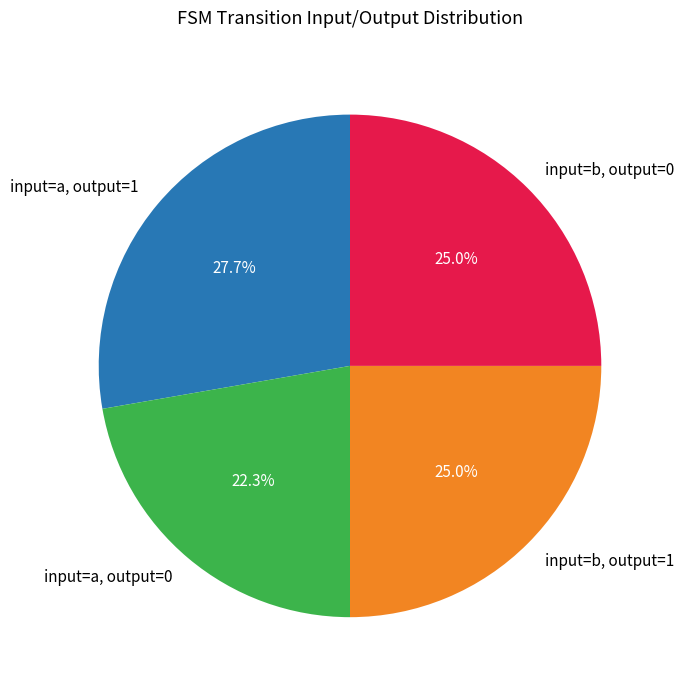

Does any single category account for the majority?

No